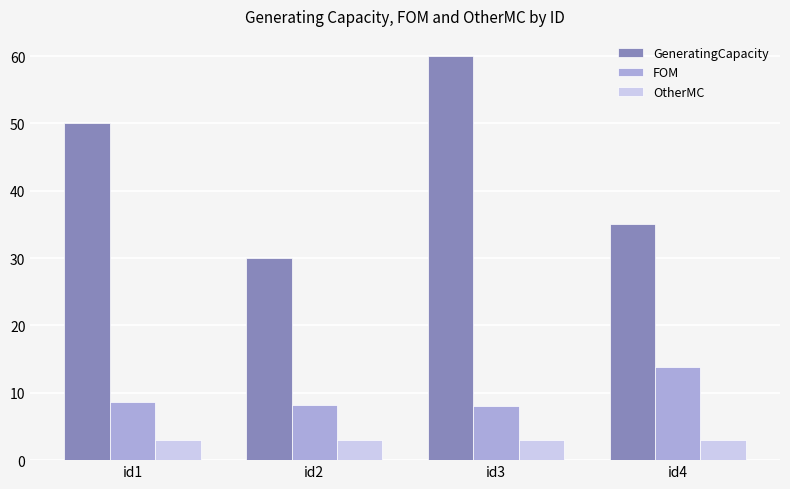

Which series has the largest total across all categories?

GeneratingCapacity